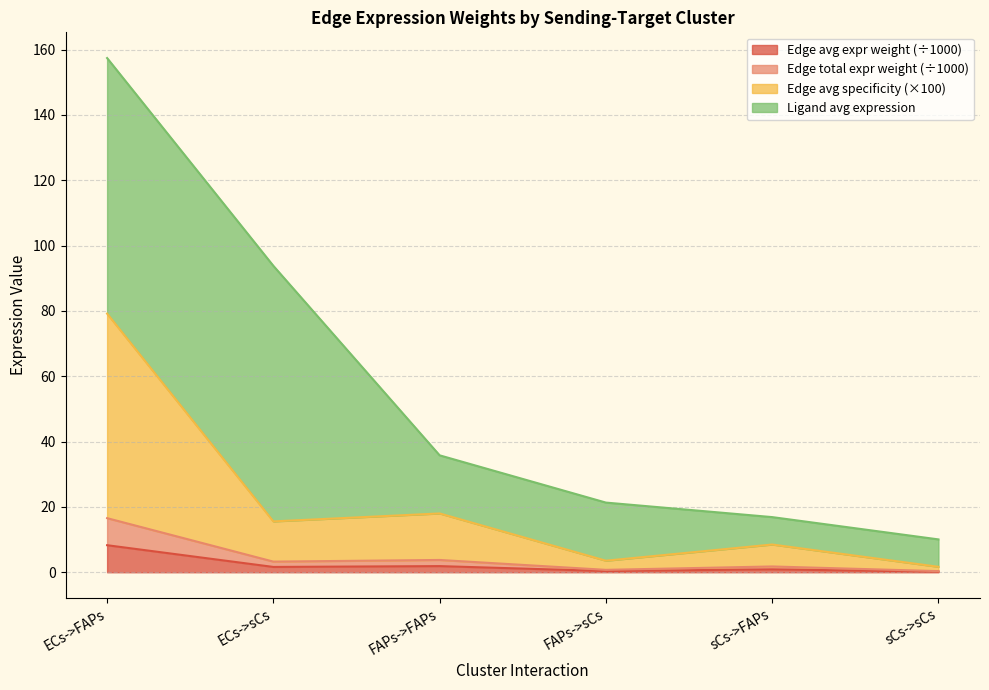

At which category does Edge average expression weight reach its first local peak?

FAPs->FAPs